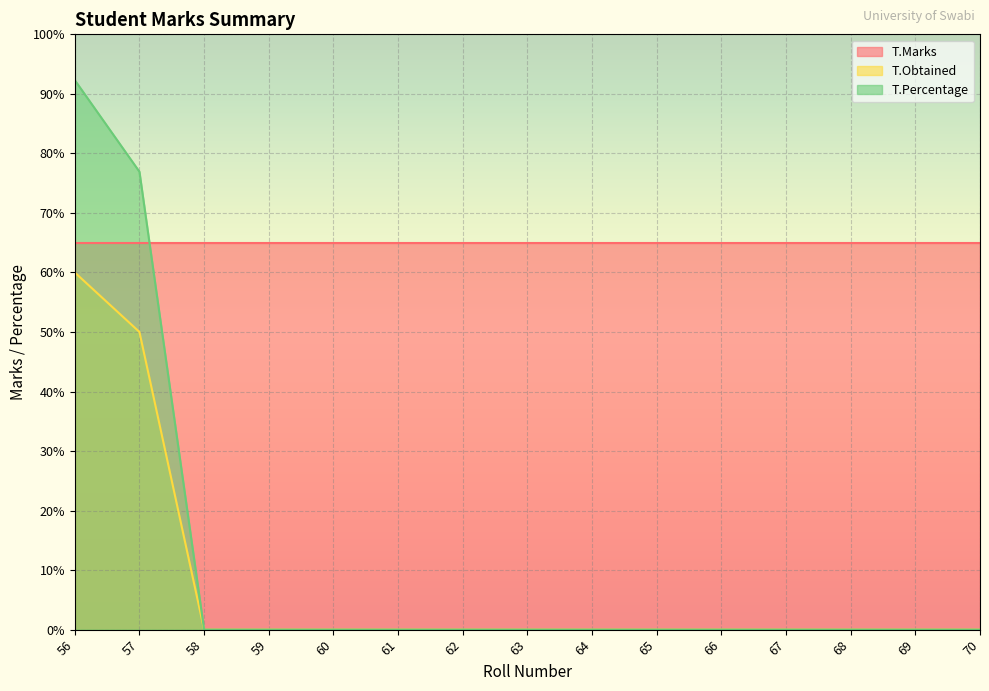

Is the value of T.Percentage at 63 greater than the value of T.Obtained at 65?

No